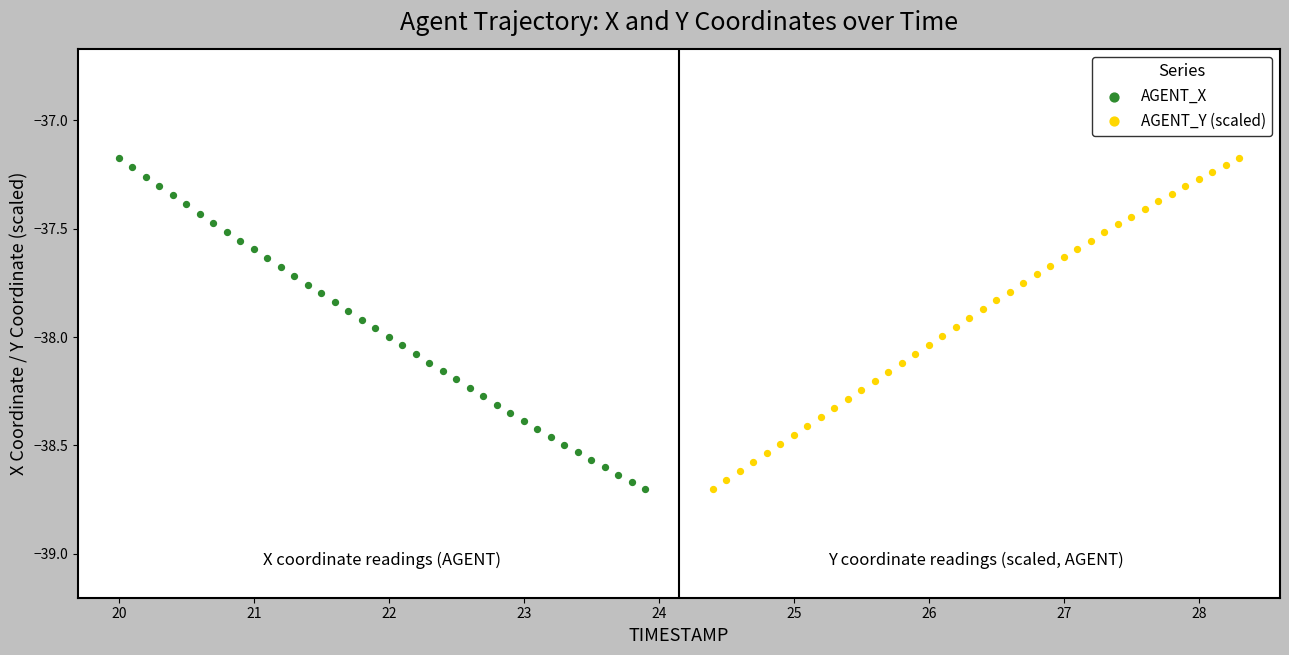

What are all the series names shown in the legend?

AGENT_X, AGENT_Y (scaled)